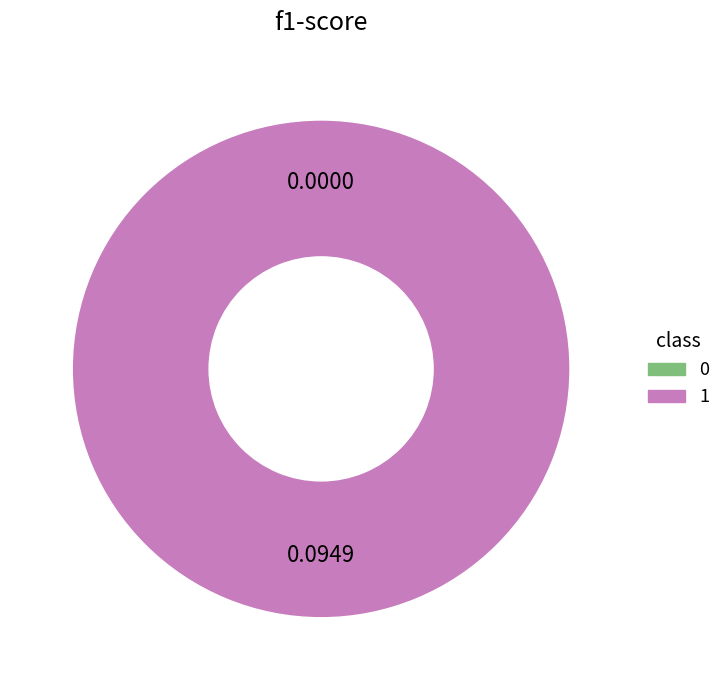

Rank the categories by value from lowest to highest.

0, 1